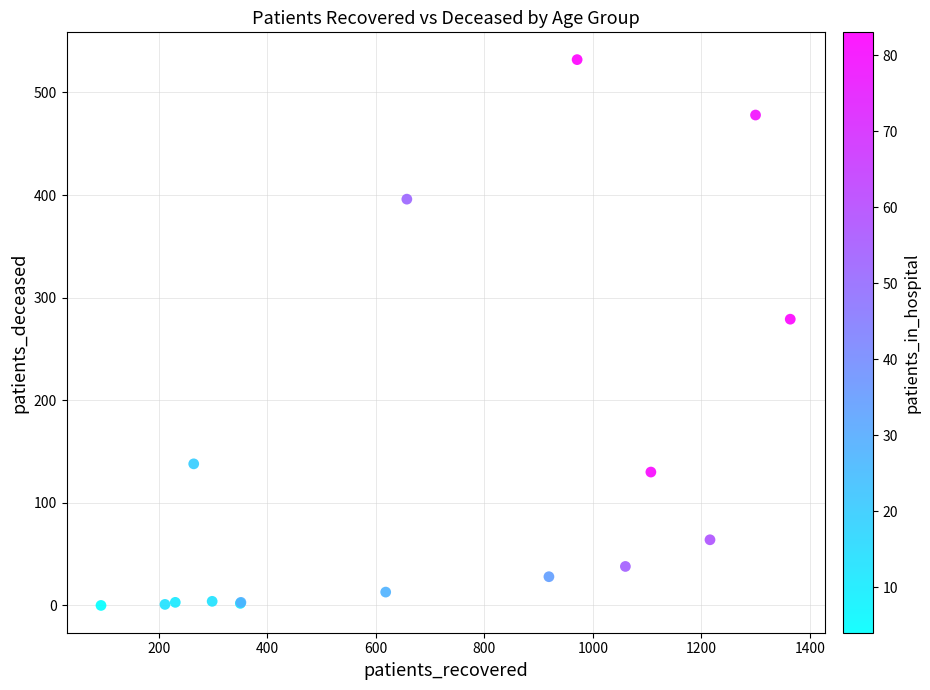

What Y value in the scatter plot is closest to 266?

279